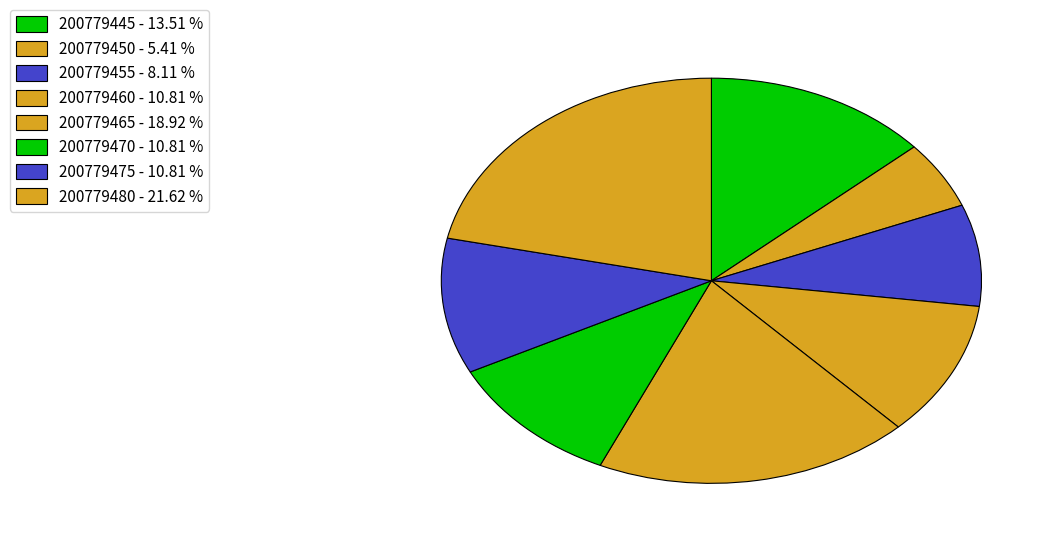

What percentage is the 200779445 slice, to the nearest percent?

14%